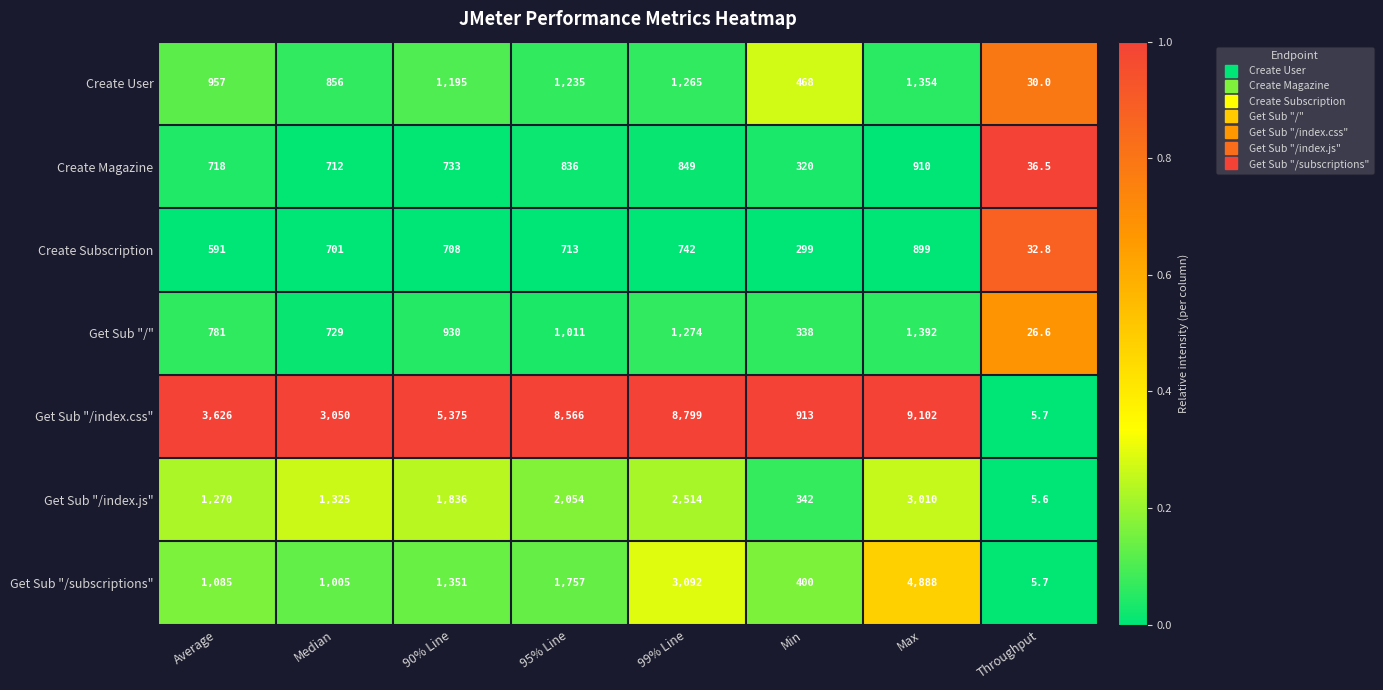

At Min, list the series in order from smallest to largest.

Create Subscription, Create Magazine, Get Sub "/", Get Sub "/index.js", Get Sub "/subscriptions", Create User, Get Sub "/index.css"